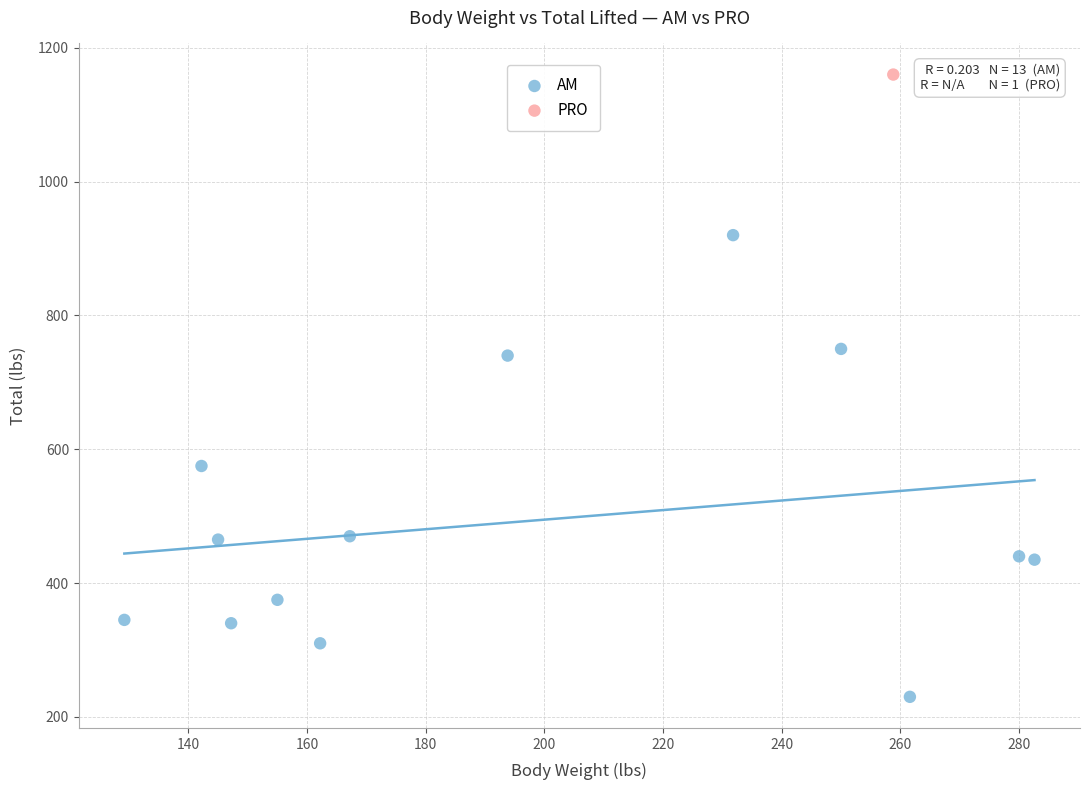

What are all the series names shown in the legend?

AM, PRO